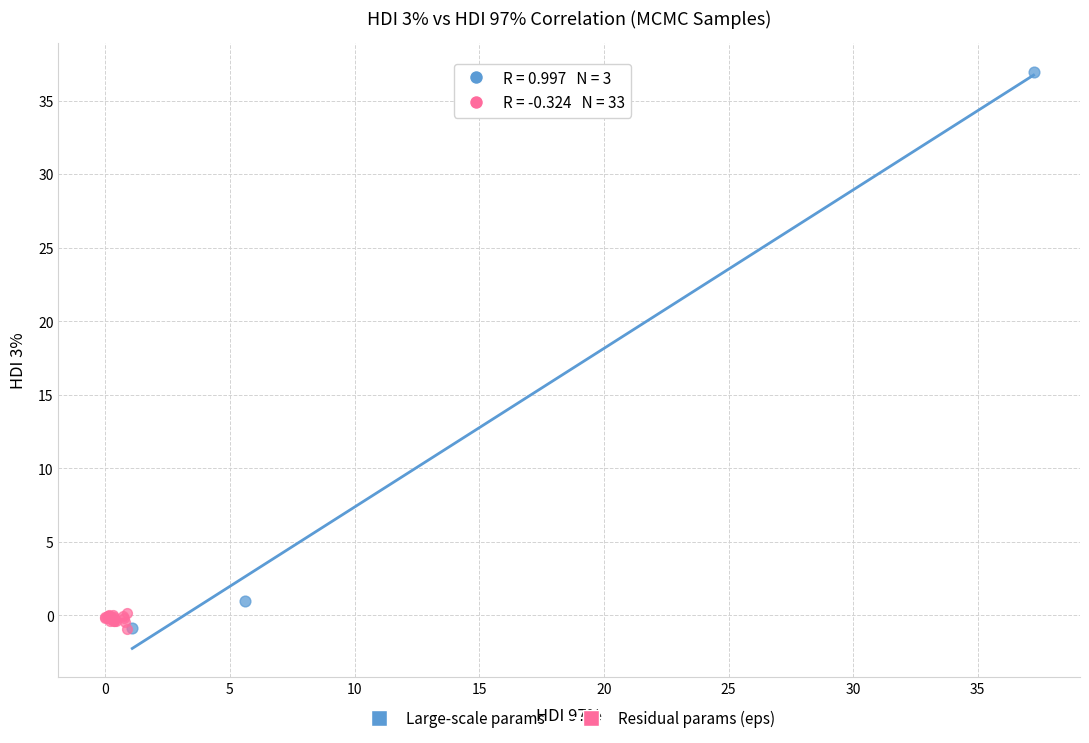

Which series has the widest spread of Y values?

Large-scale params